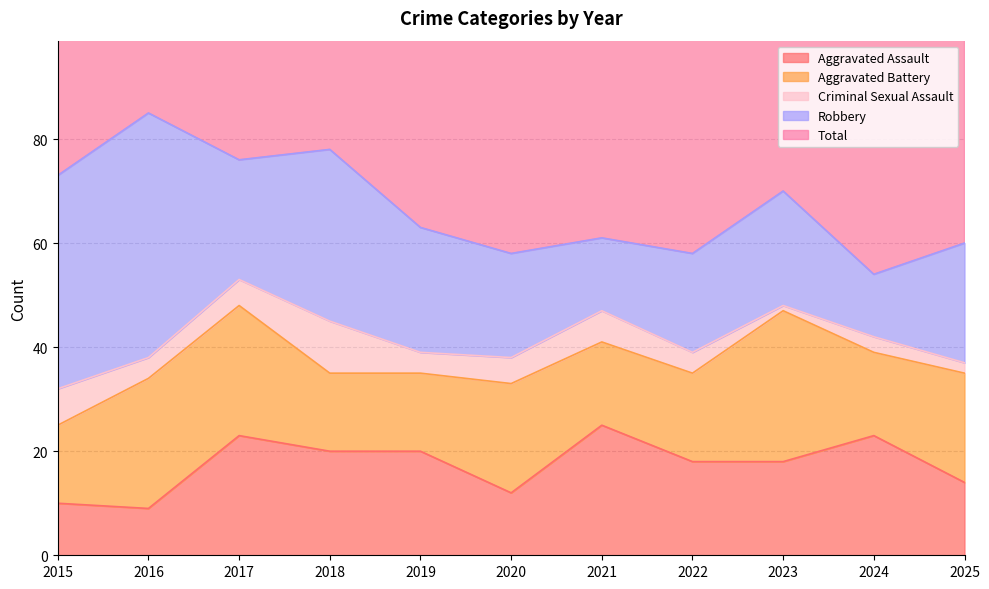

What is the approximate value of Aggravated Battery at 2024, to the nearest 10?

20